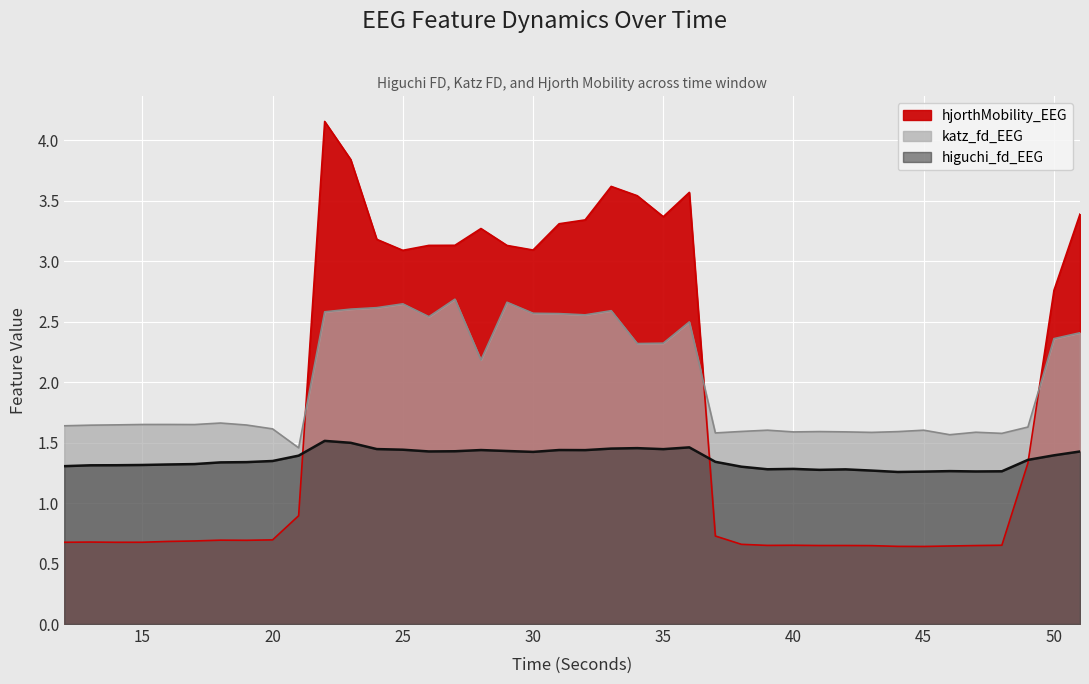

Count the number of categories in the chart.

40